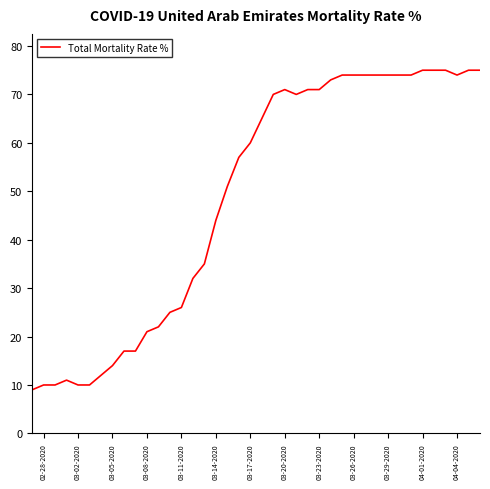

What is the difference between the maximum and minimum values?

66